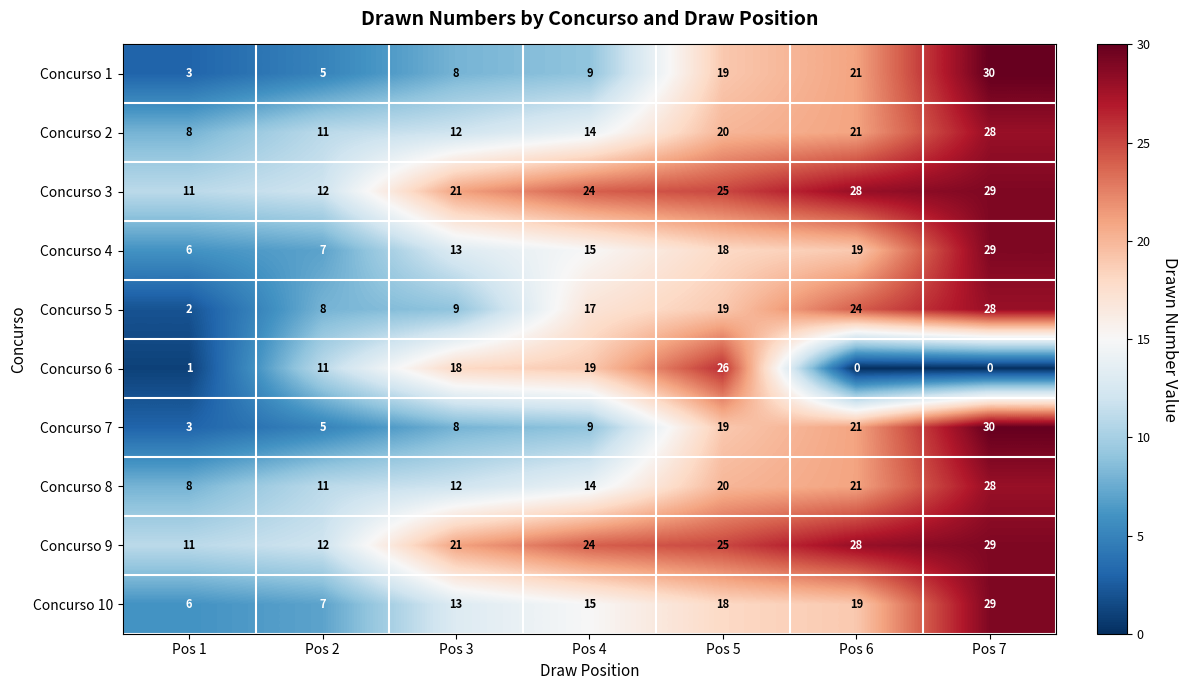

Between Pos 5 and Pos 7, which series saw the biggest shift?

Concurso 6